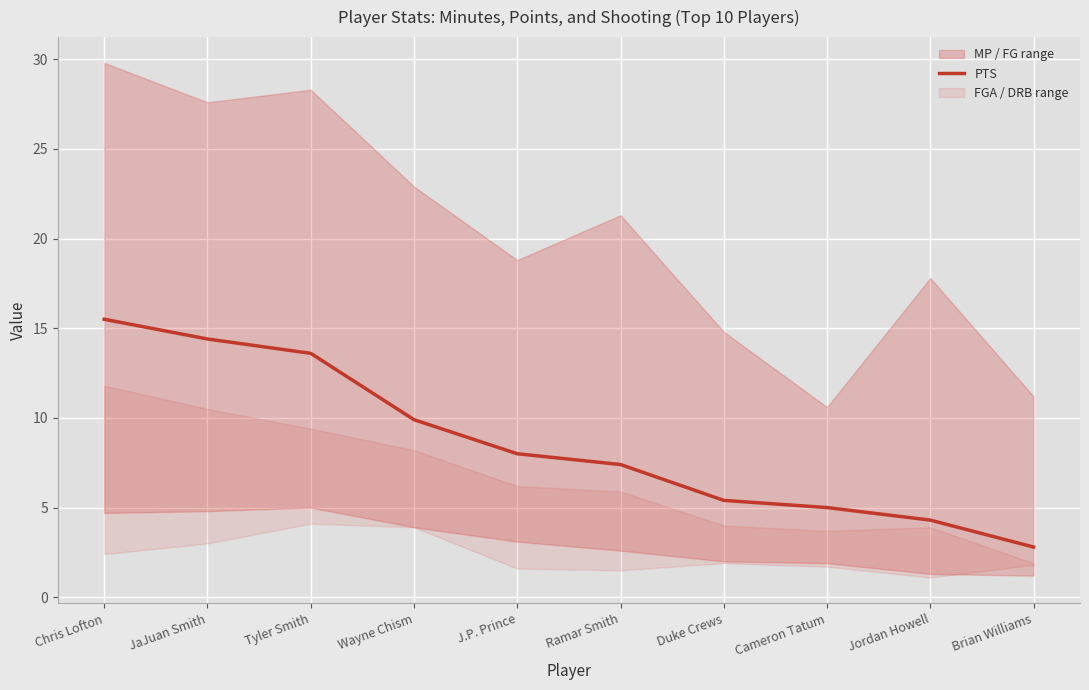

At which category does the chart reach its peak across all series?

Chris Lofton